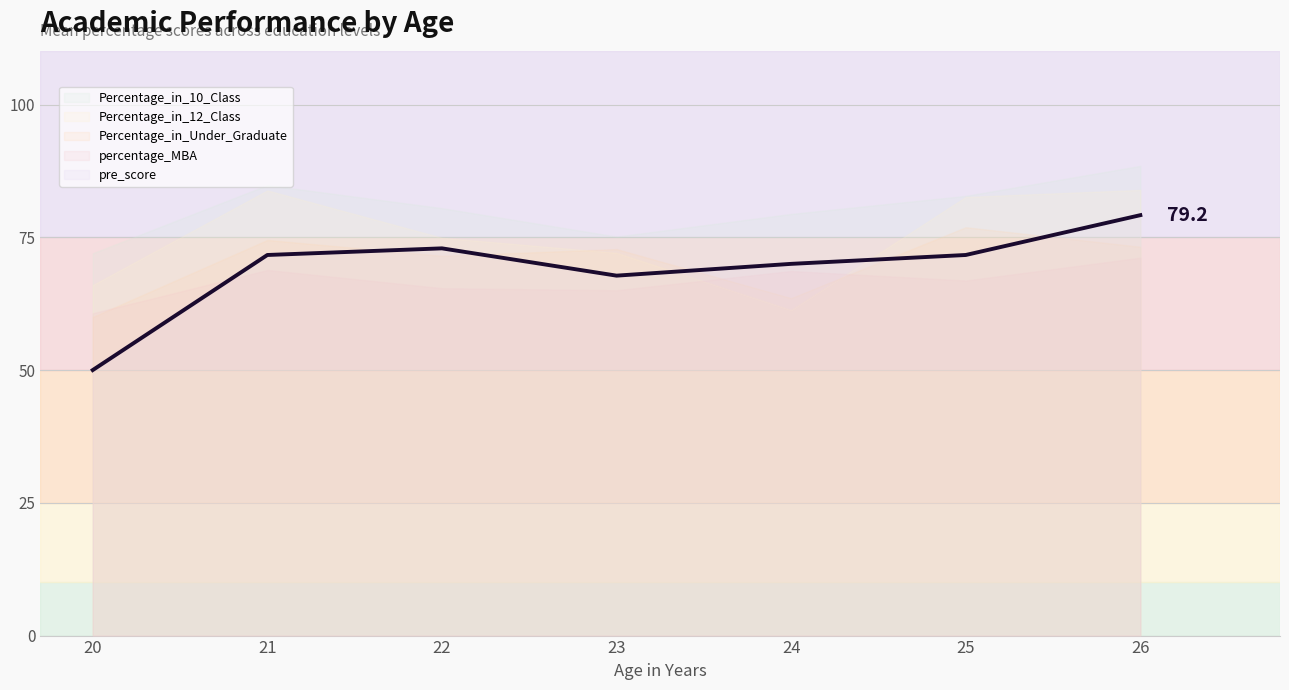

What is the change in value from 23 to 25?

+3.9